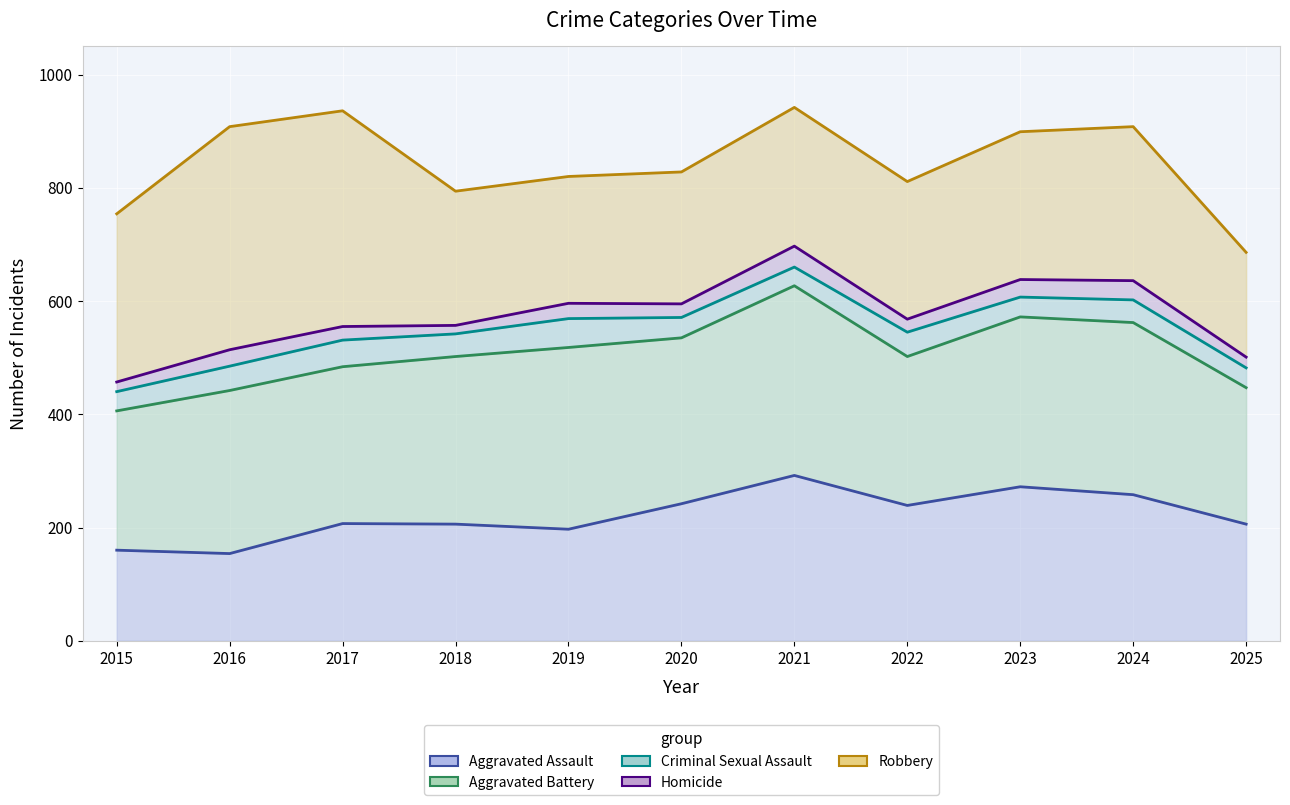

Which series changed the most between 2017 and 2021?

Aggravated Battery